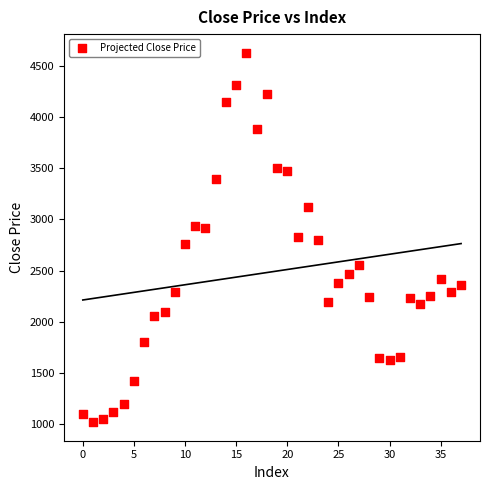

What is the range of Y values (max minus min)?

3607.2